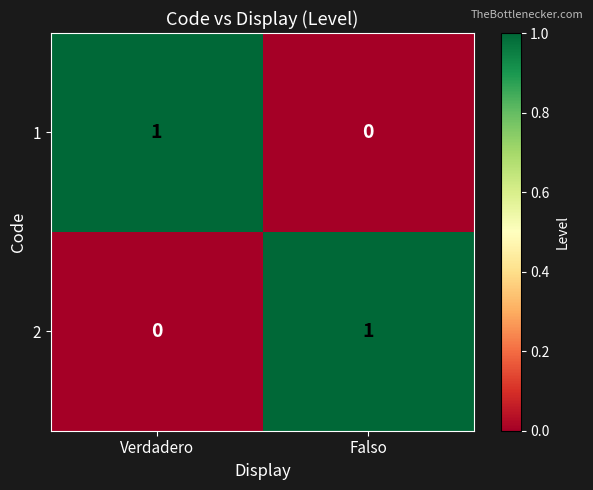

At which label does 1 reach its peak?

Verdadero